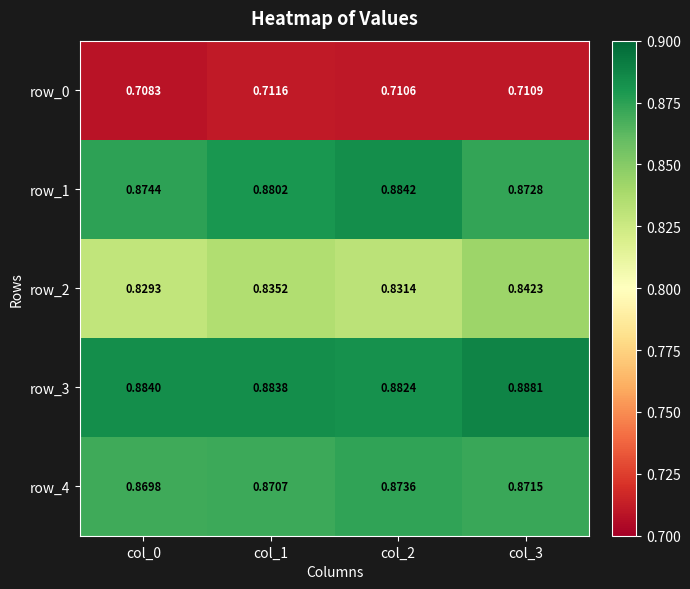

What is the approximate value of row_3 at col_1?

0.9